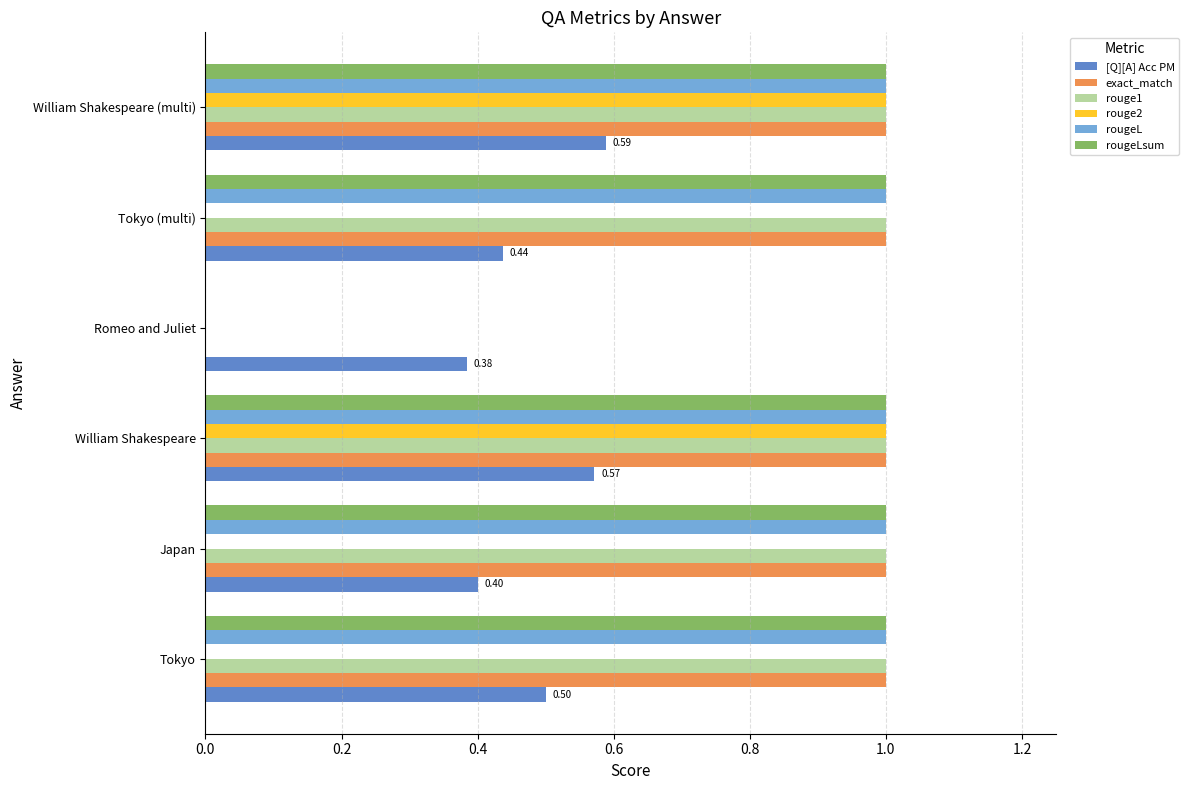

What is the sum of the rougeLsum values at Japan and William Shakespeare?

2.0